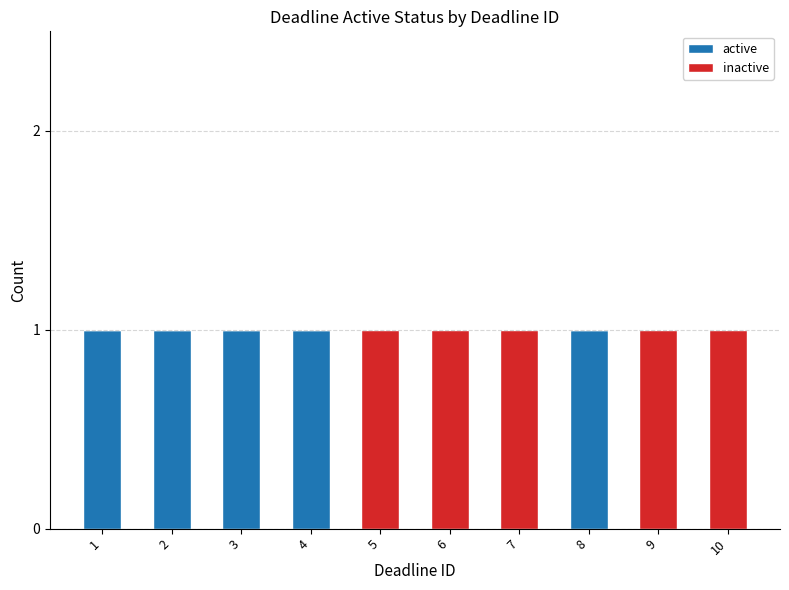

True or false: active has a value of 0 at 5.

True